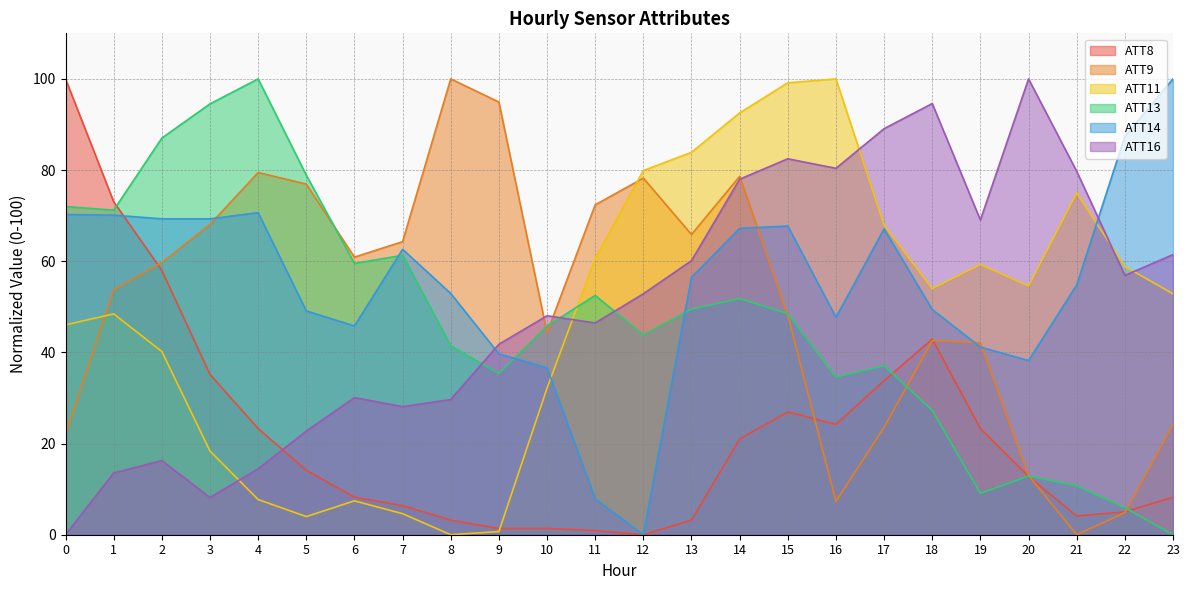

The ATT8 series shows 21.0 at 14. True or false?

True